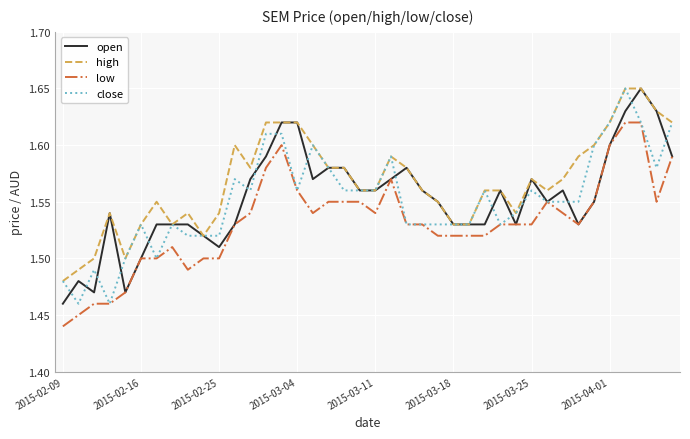

True or false: low and high cross at least once.

False